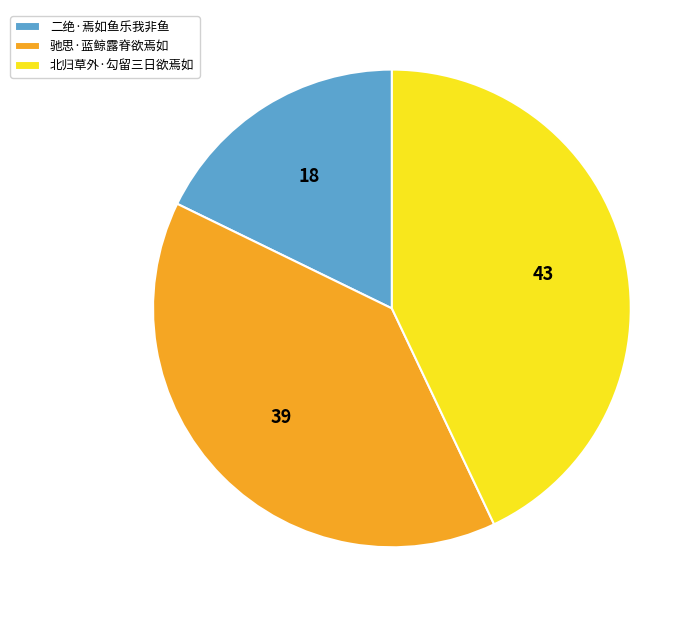

Which has a higher value, 二绝·焉如鱼乐我非鱼 or 北归草外·勾留三日欲焉如?

北归草外·勾留三日欲焉如